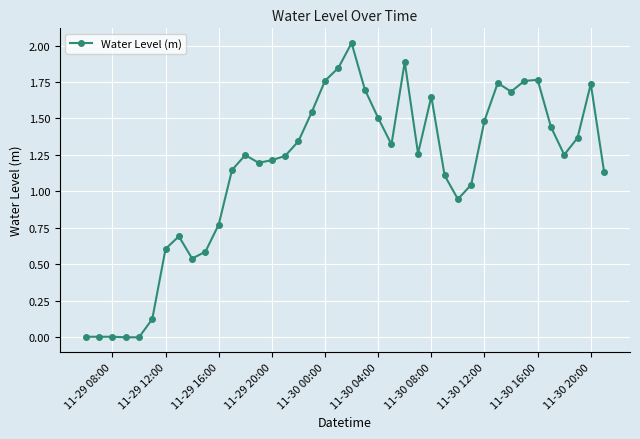

True or false: there are more than 0 points higher than both neighbors.

True